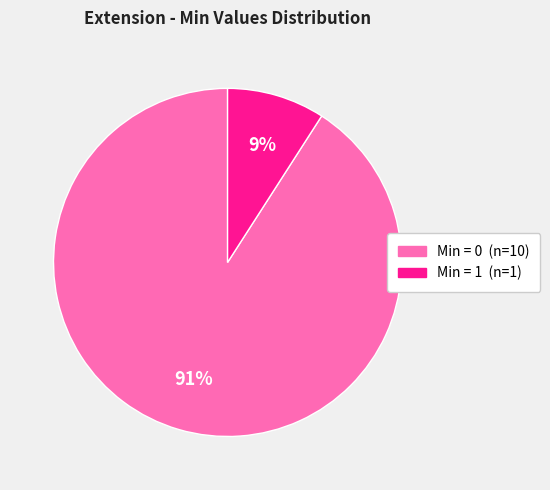

To the nearest percent, what is the difference between the largest and smallest slice percentages?

82%